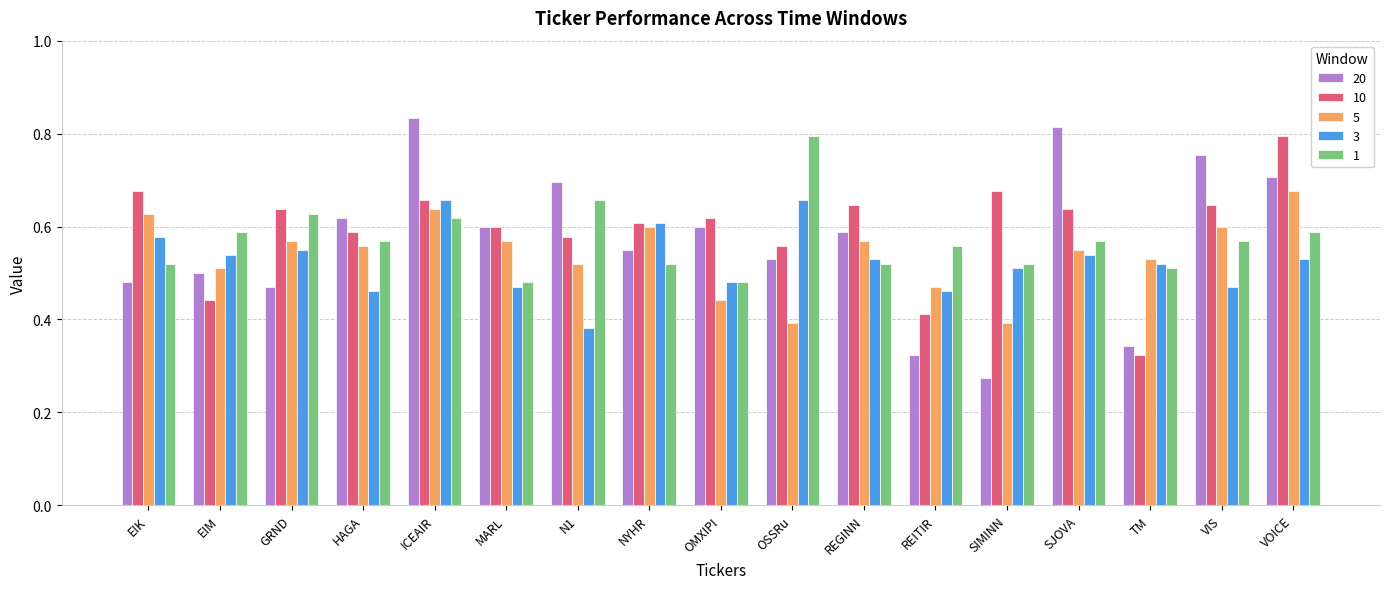

What is the label of the 9th bar from the left?

OMXIPI